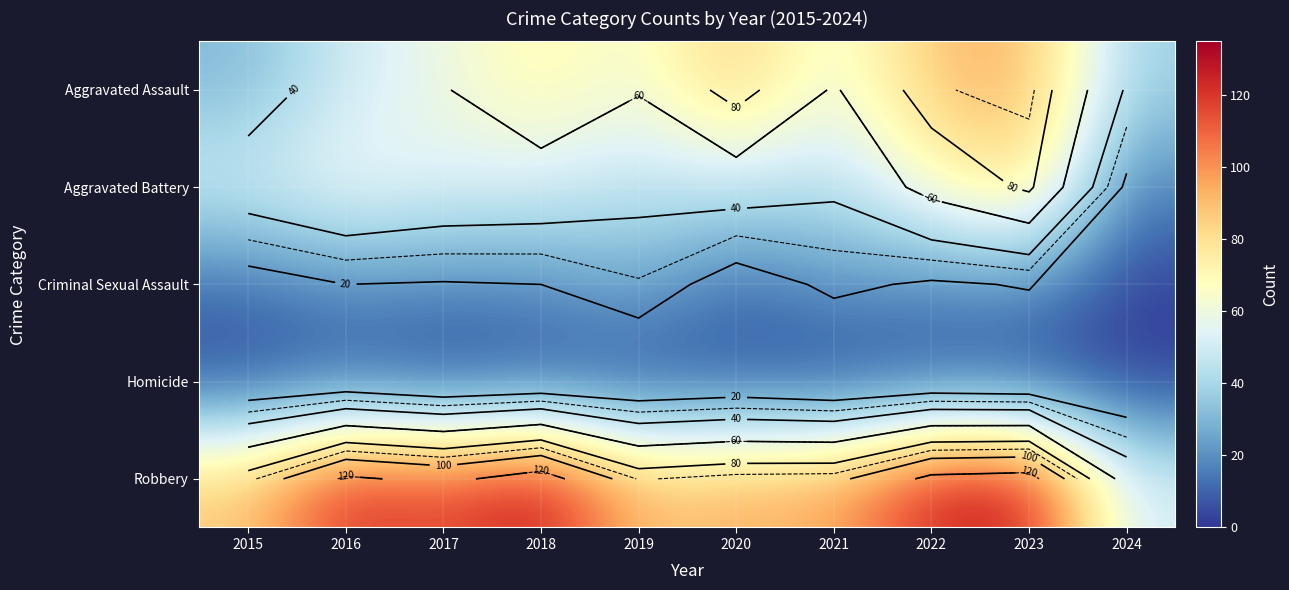

What is the approximate value of Aggravated Assault at 2024, to the nearest 10?

40